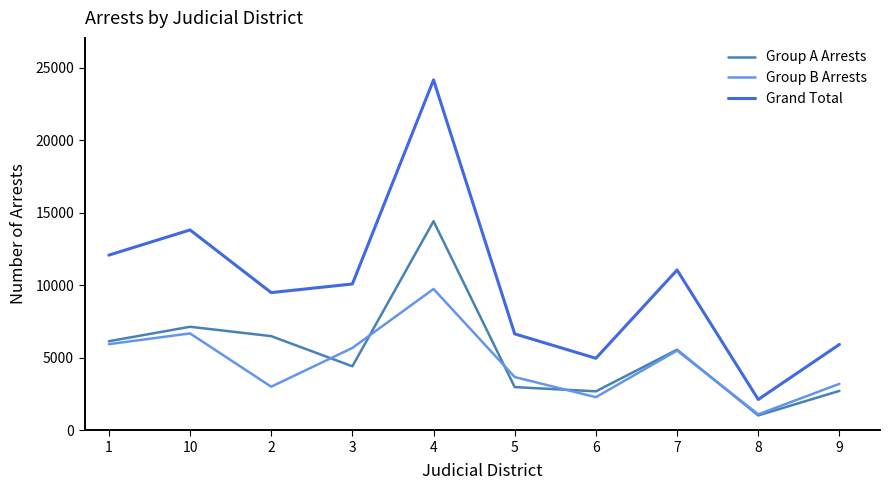

The value of Group B Arrests at 10 is 9819. True or false?

False